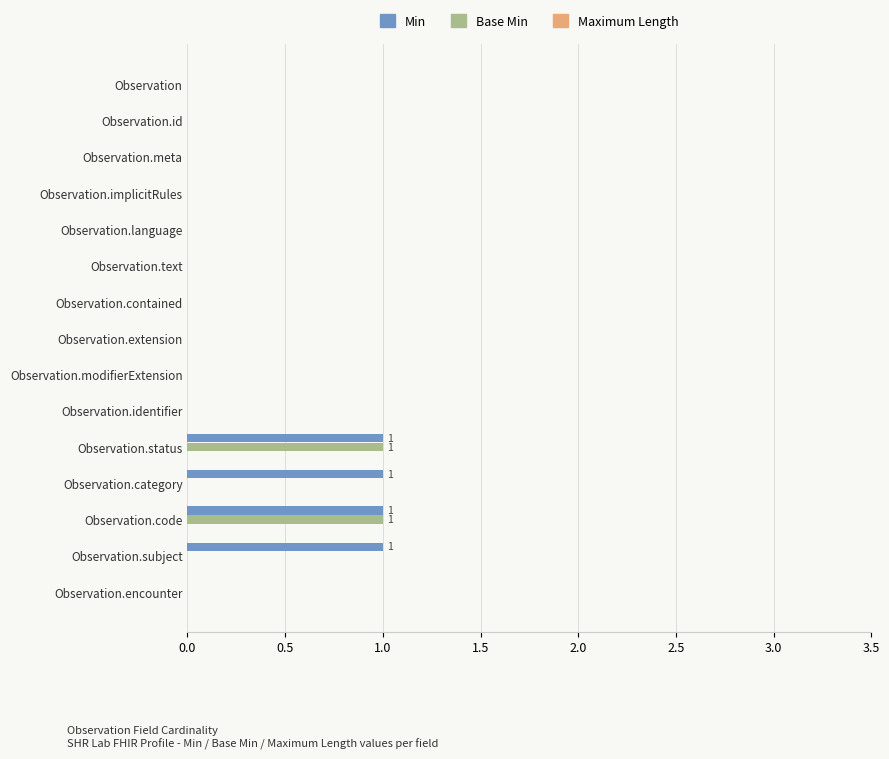

How many distinct data groups are displayed?

2